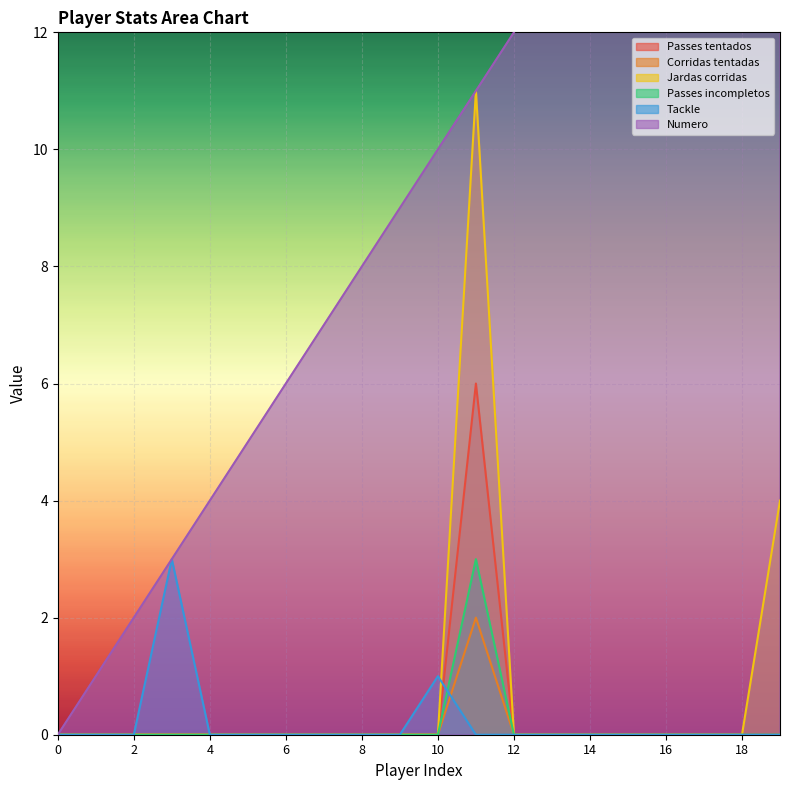

The value of Numero at 18 is 18. True or false?

True